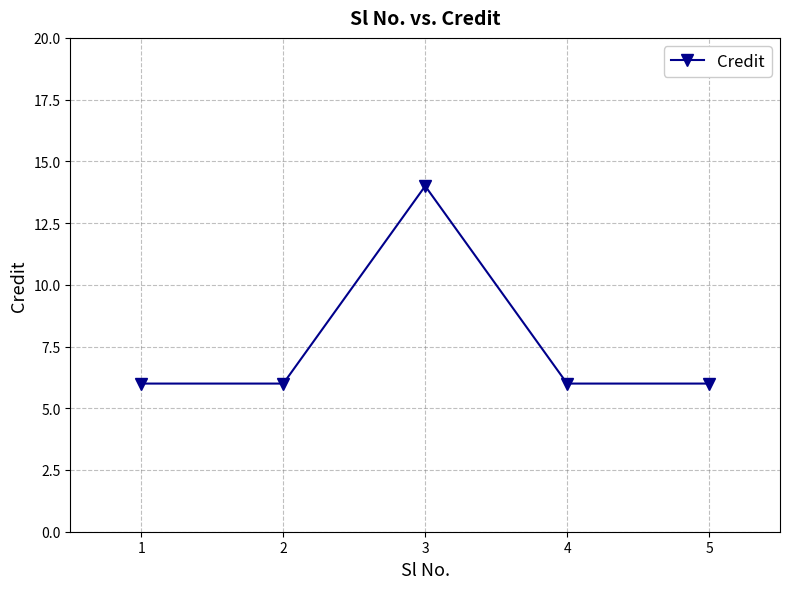

Reading left to right, what are all the values shown in this chart?

6	6	14	6	6